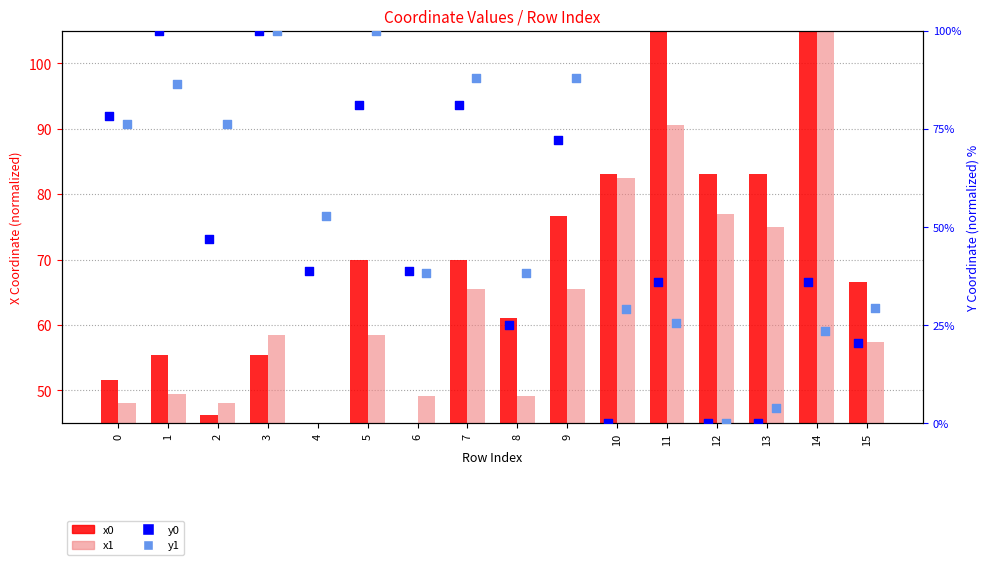

What is the total value across all series at 9?

302.4